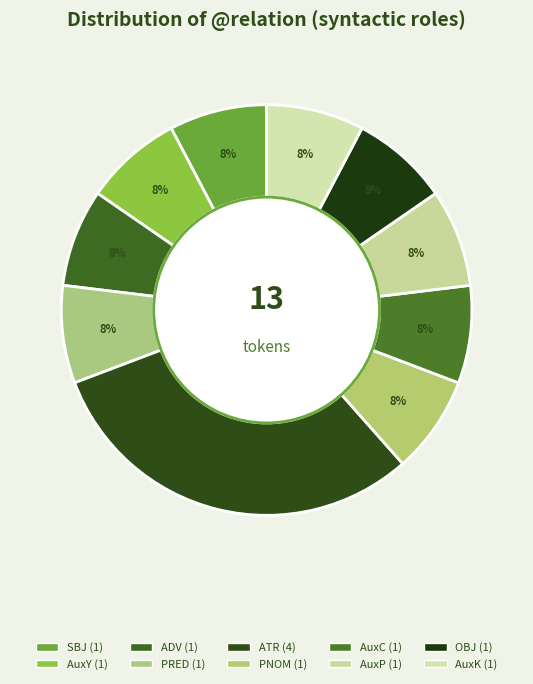

Count the number of slices in the pie.

10